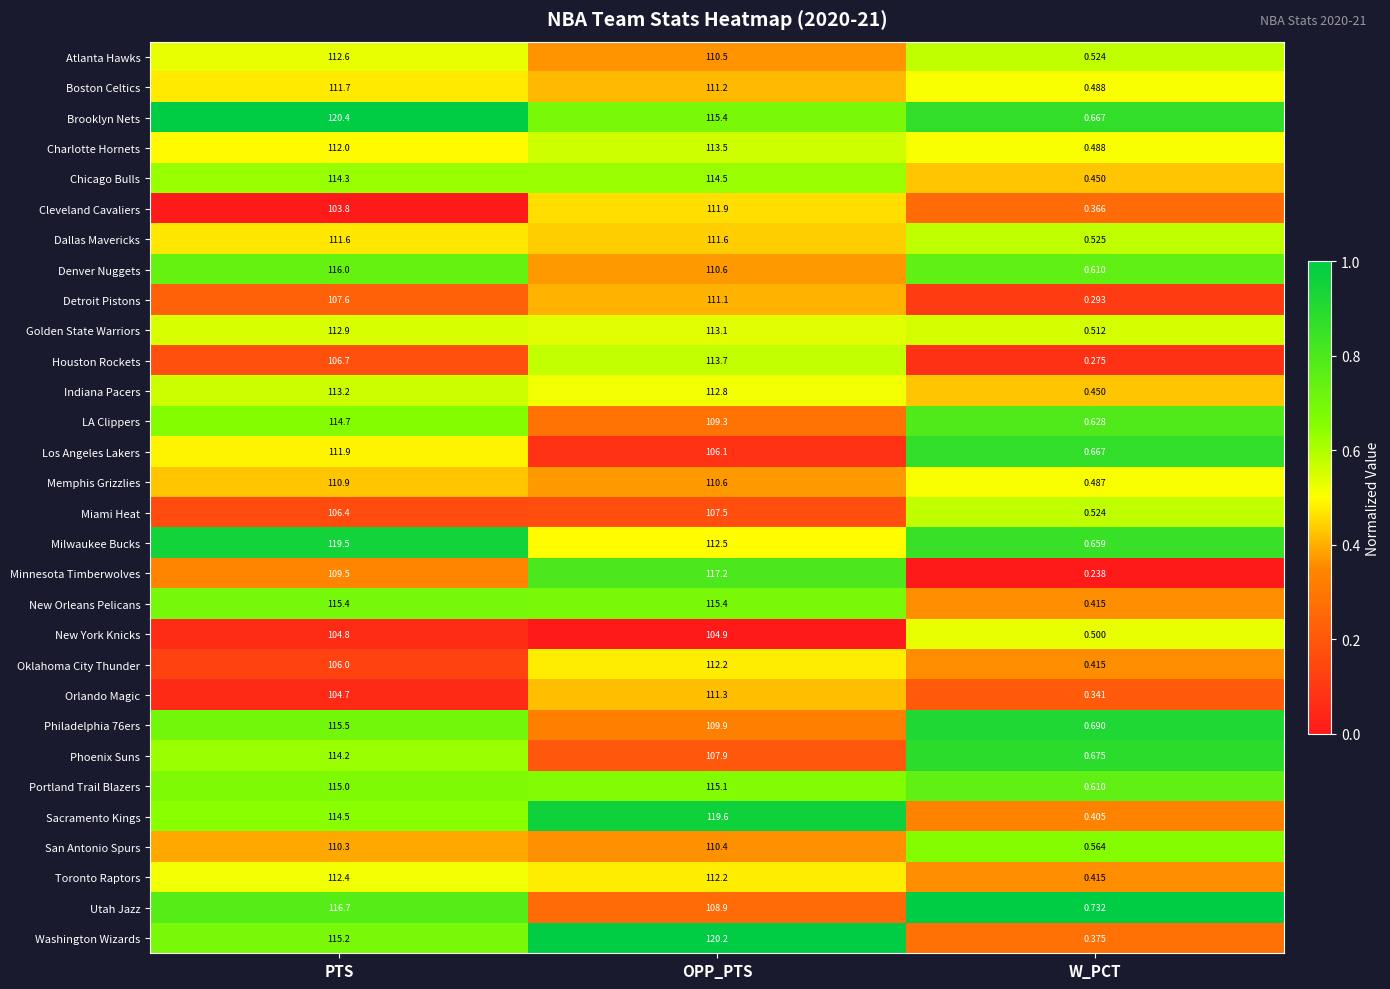

Which label corresponds to the largest value in the chart?

PTS